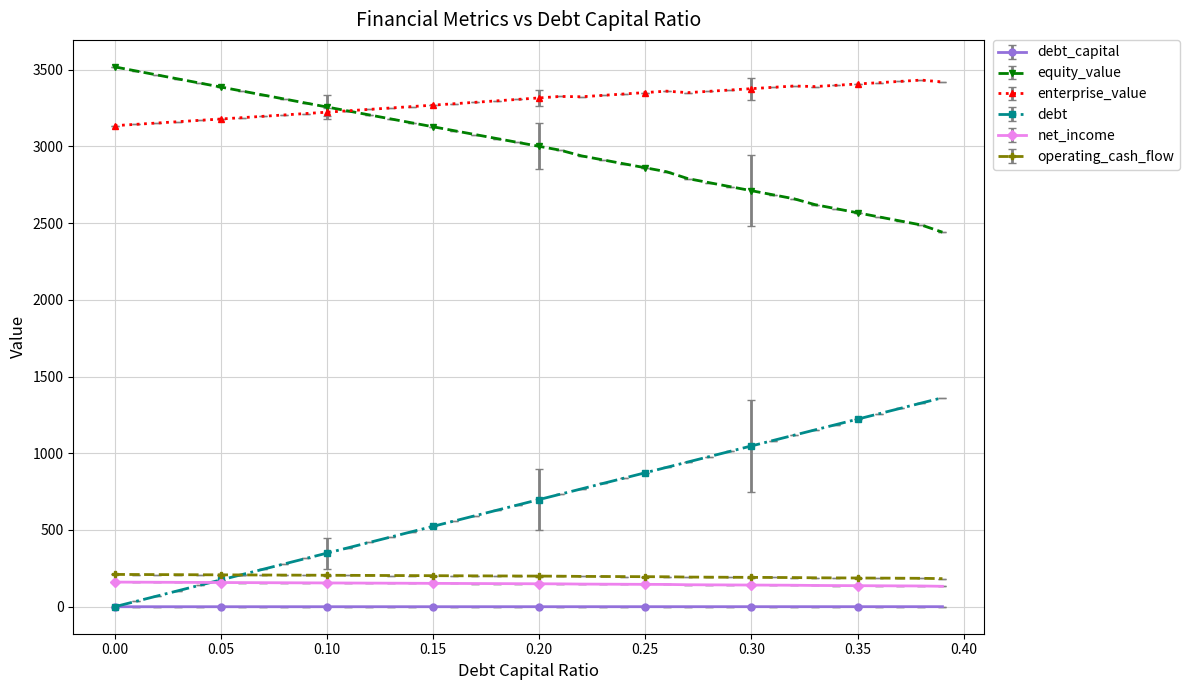

Does the chart display data point markers on the line(s)?

Yes